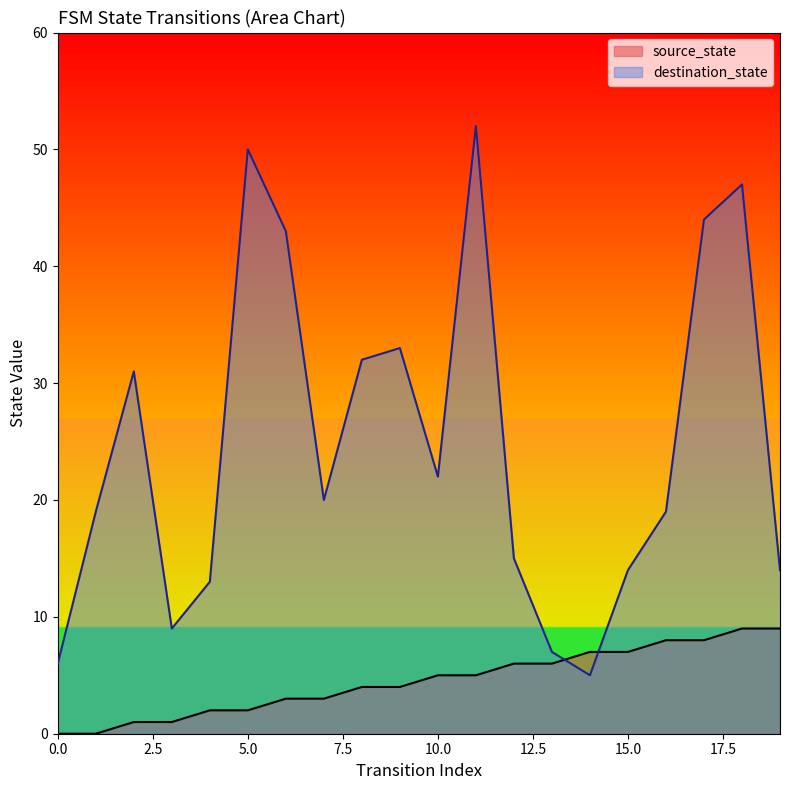

Where is source_state nearest to the value 4?

8